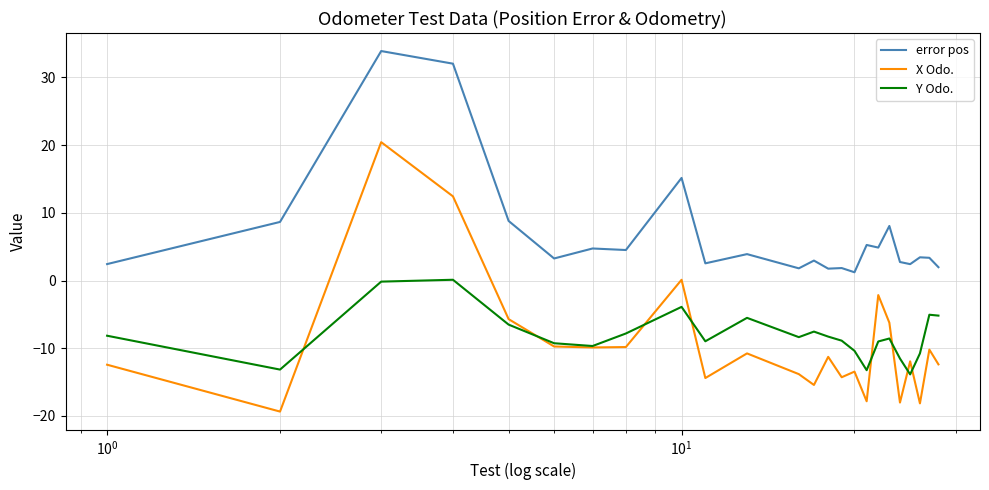

True or false: error pos and Y Odo. cross at least once.

False